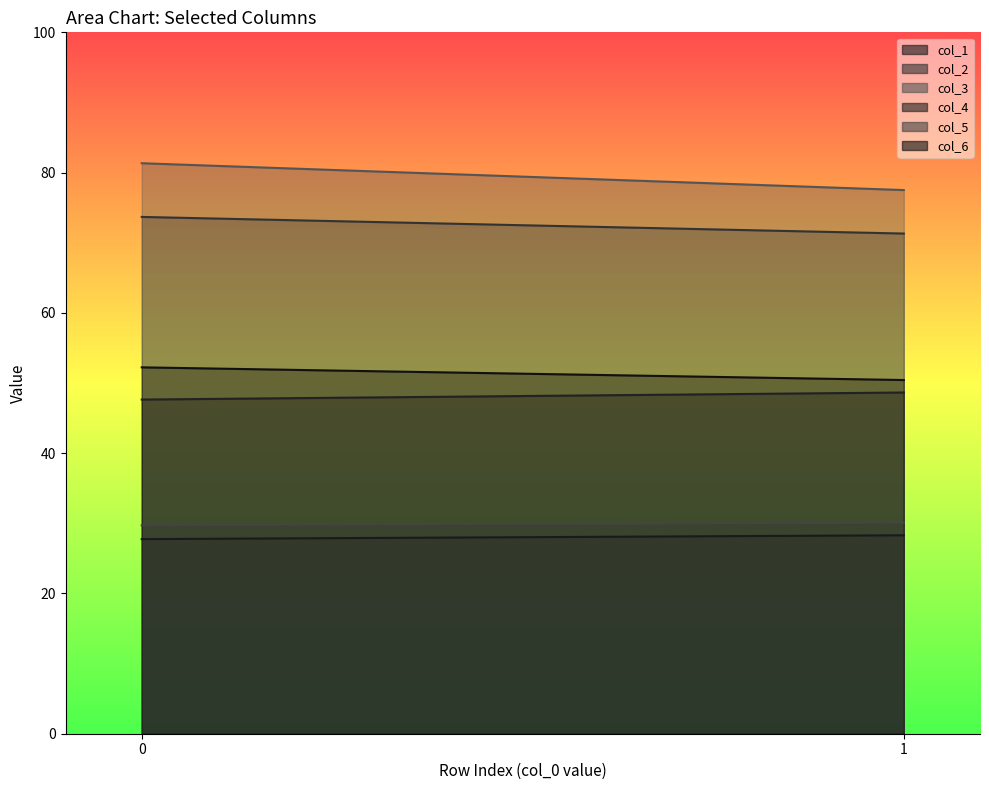

Which series has the largest total across all categories?

col_3